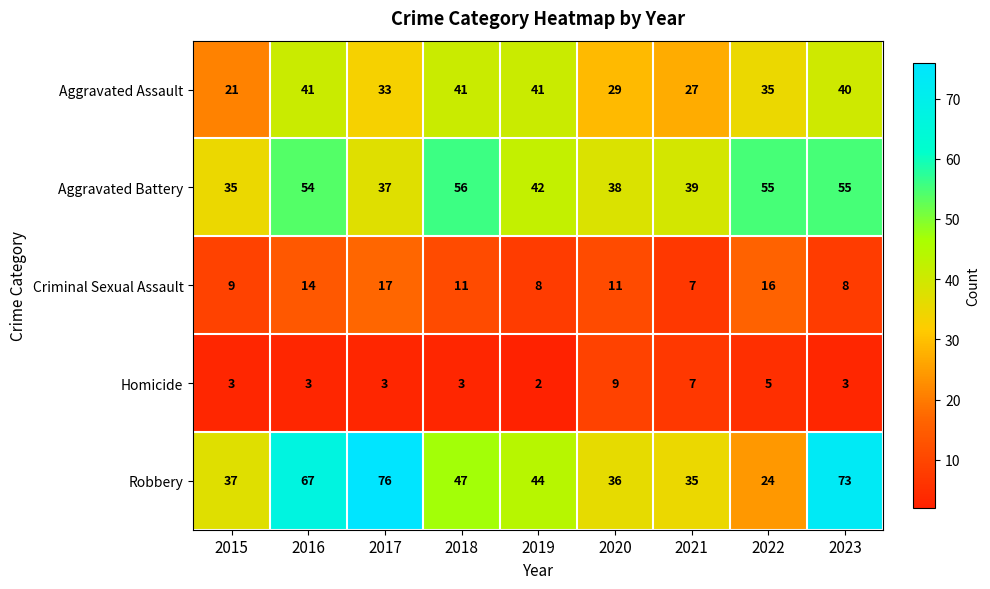

At how many categories does at least one series exceed 59?

3